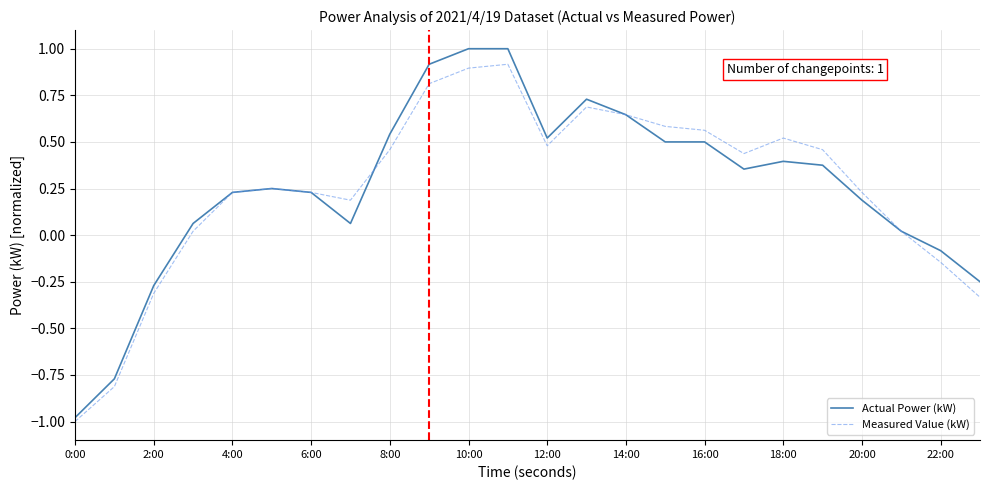

What is the highest value of the Actual Power (kW) series?

1.0